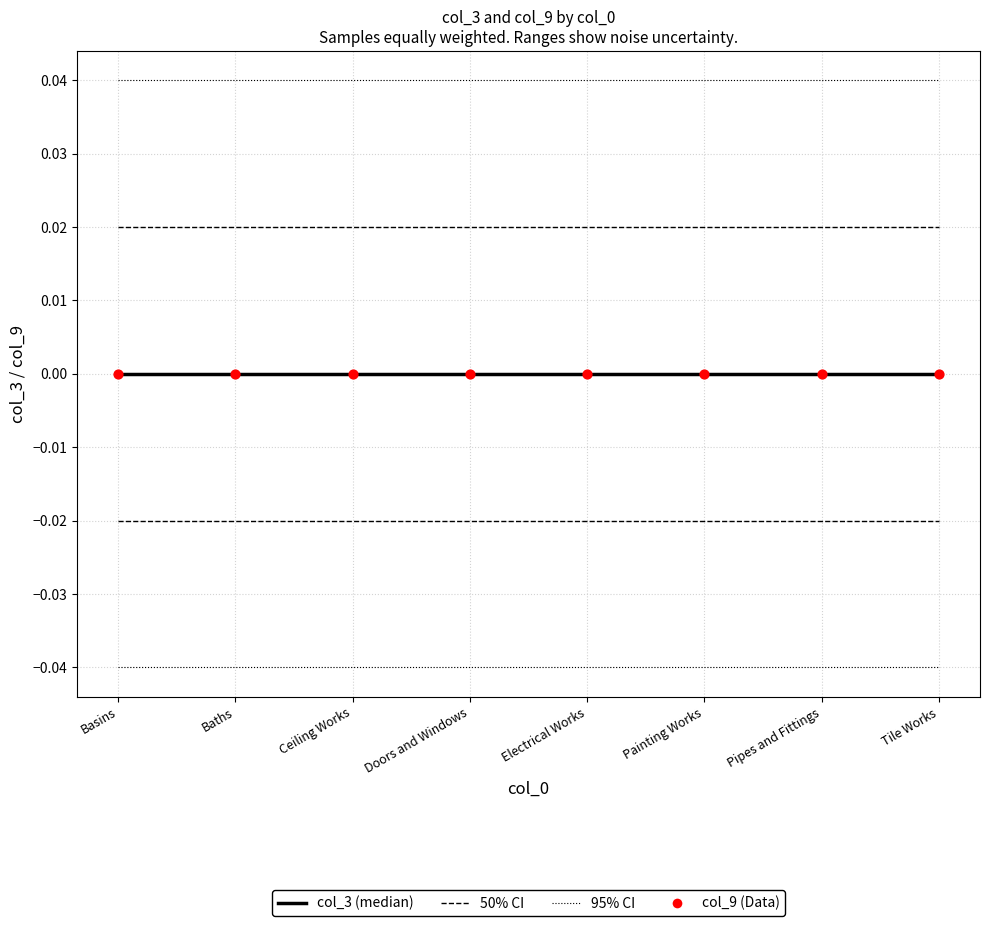

What position from the right is Basins?

8